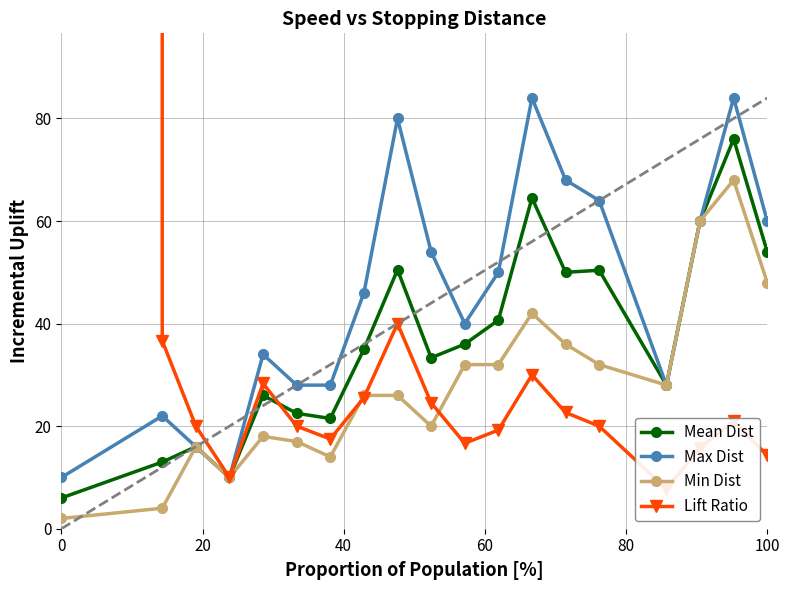

What is the value of the Min Dist point at the 14th from the left?

36.0